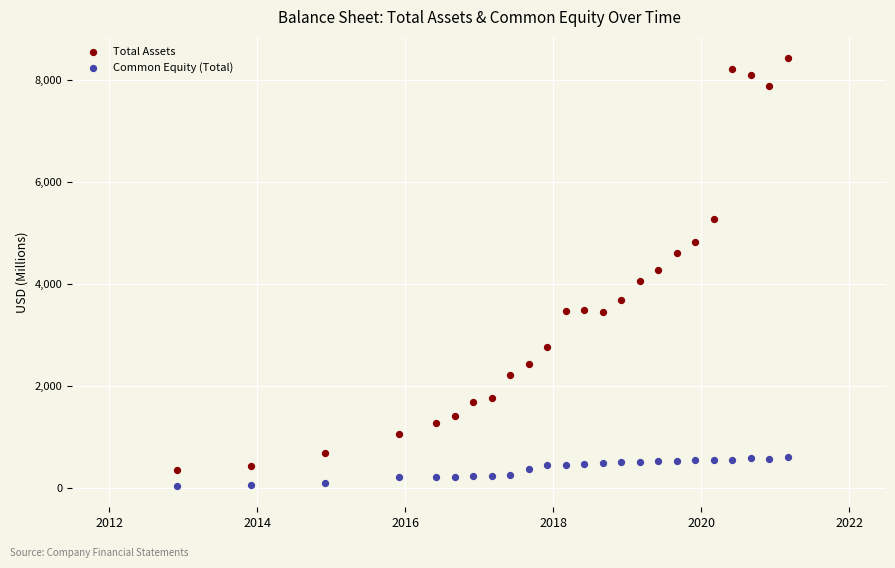

Which series has the largest Y range (max minus min)?

Total Assets